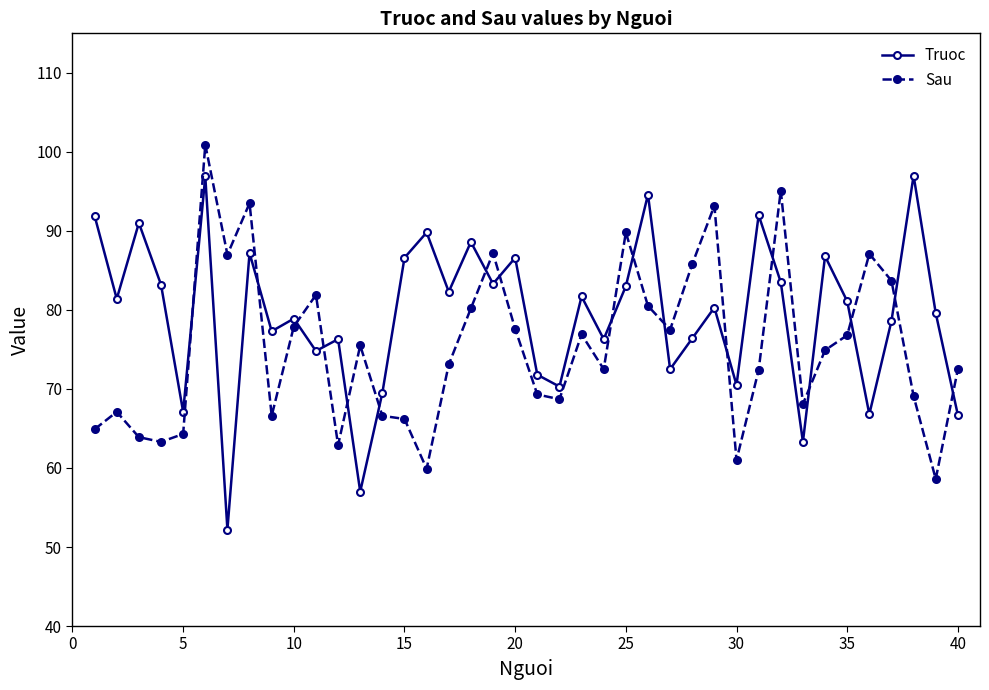

At how many categories does at least one series exceed 80?

26